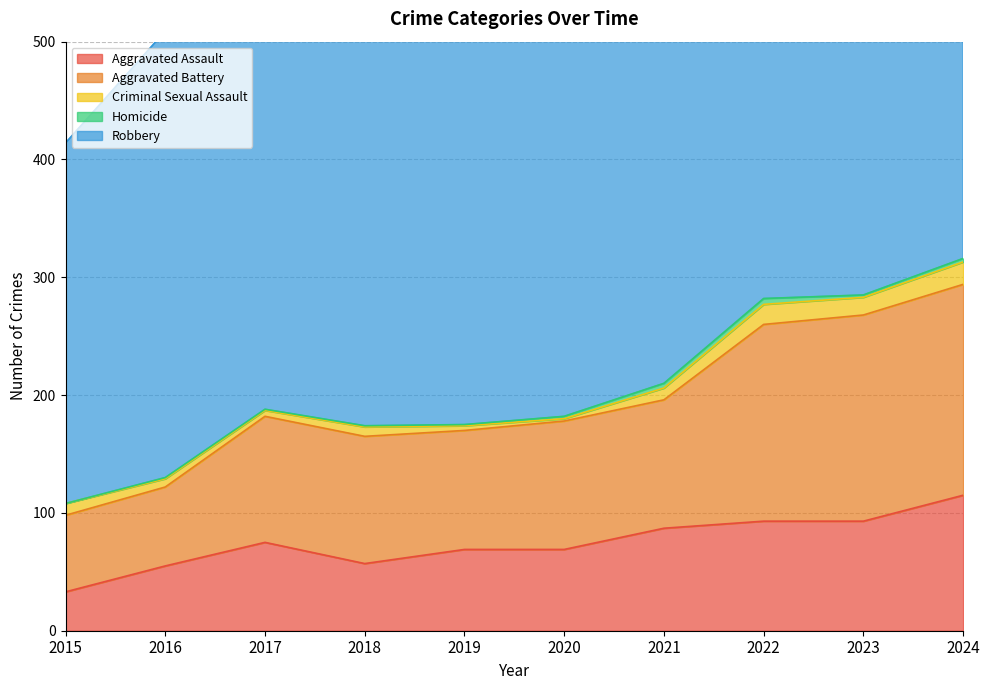

What is the difference between the Aggravated Assault values at 2021 and 2015?

54